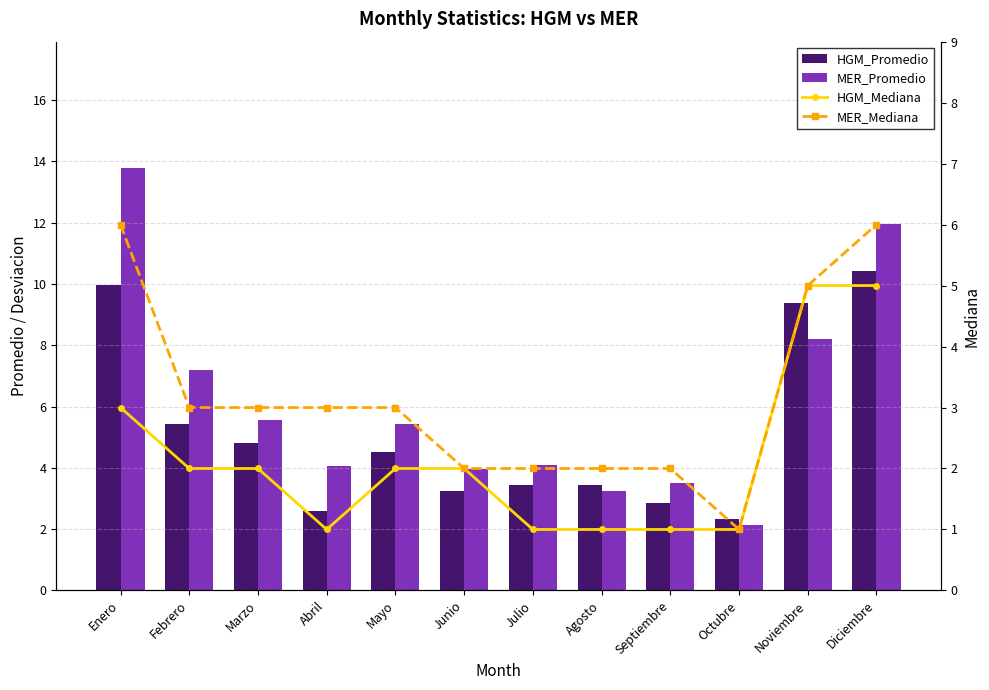

Reading right to left, what are all the values shown in this chart?

HGM_Promedio: 10.4	9.4	2.3	2.9	3.4	3.4	3.2	4.5	2.6	4.8	5.4	10.0
MER_Promedio: 12.0	8.2	2.1	3.5	3.3	4.1	4.0	5.4	4.0	5.6	7.2	13.8
HGM_Mediana: 5.0	5.0	1.0	1.0	1.0	1.0	2.0	2.0	1.0	2.0	2.0	3.0
MER_Mediana: 6.0	5.0	1.0	2.0	2.0	2.0	2.0	3.0	3.0	3.0	3.0	6.0